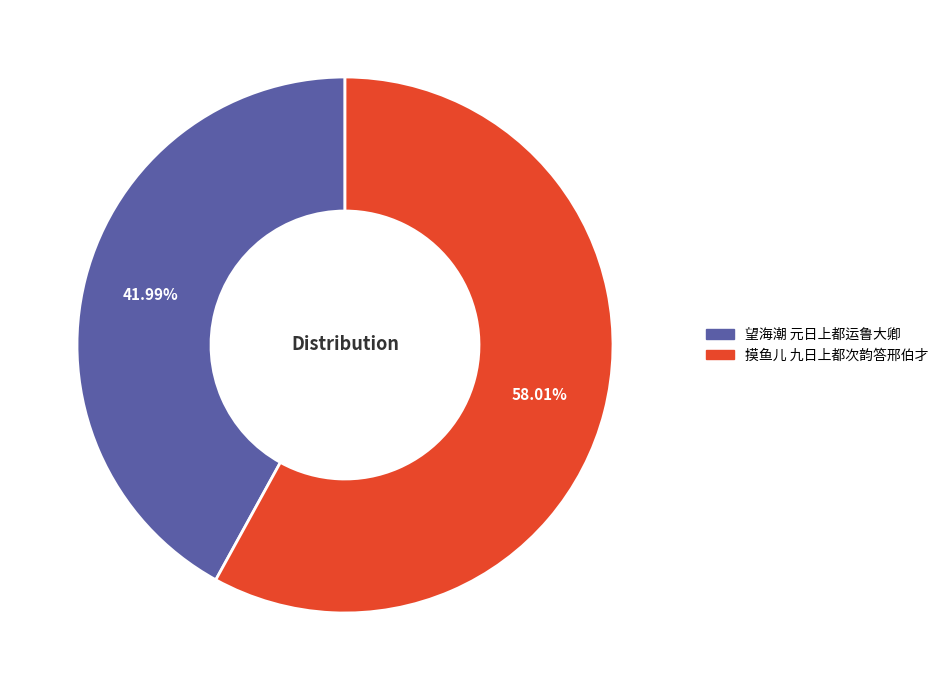

Which slice is the largest?

摸鱼儿 九日上都次韵答邢伯才